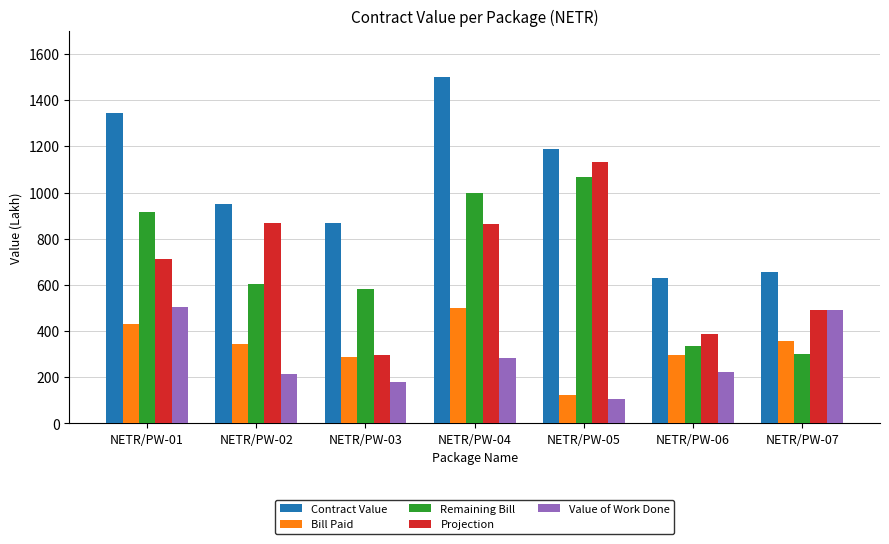

The value of Value of Work Done at NETR/PW-04 is 282.5. True or false?

True